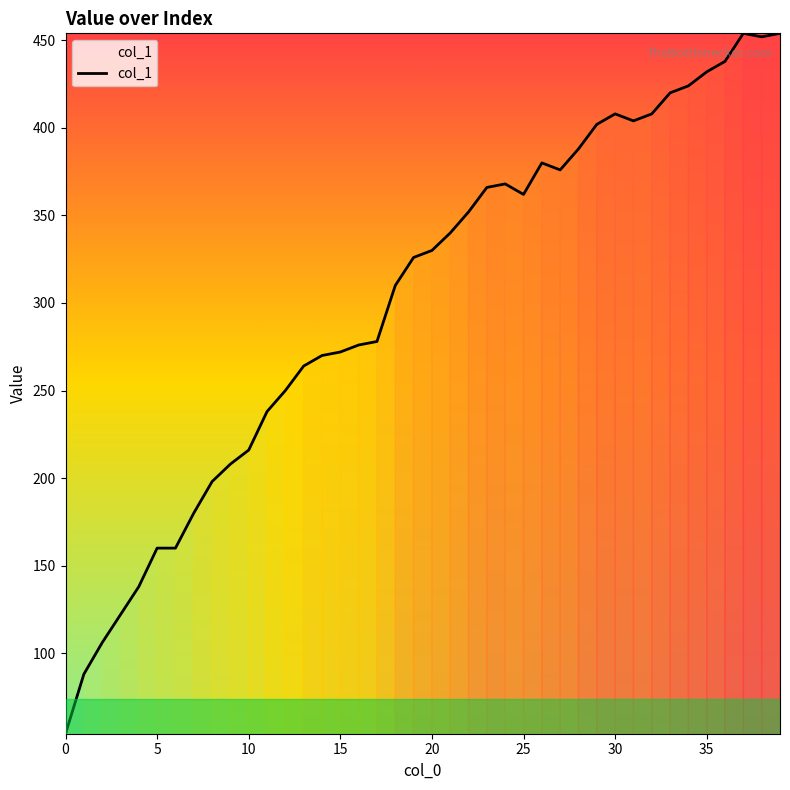

What is the maximum value shown in the chart?

454